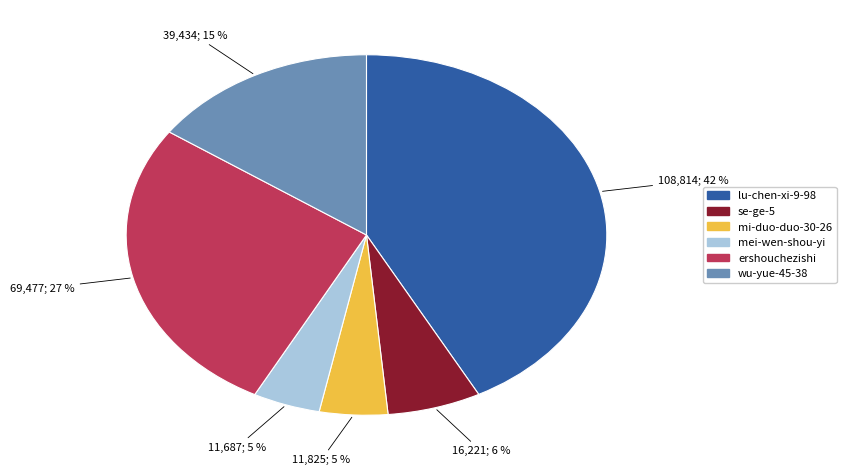

Which has a higher value, mi-duo-duo-30-26 or wu-yue-45-38?

wu-yue-45-38